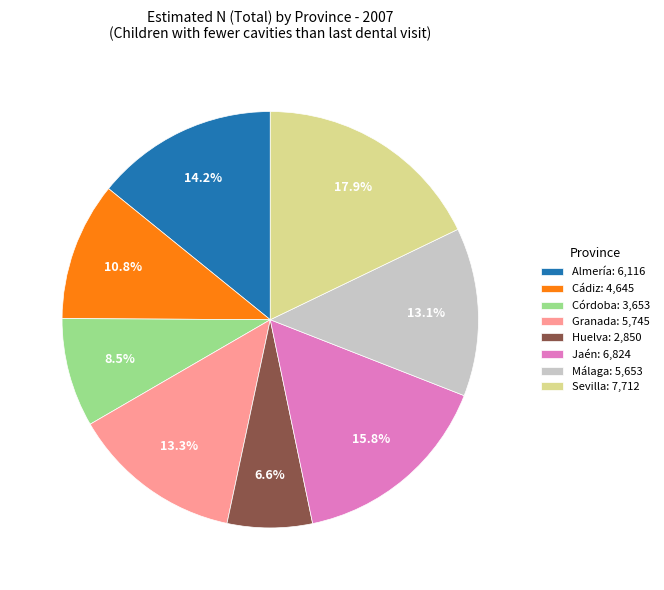

What is the smallest slice in the pie chart?

Huelva